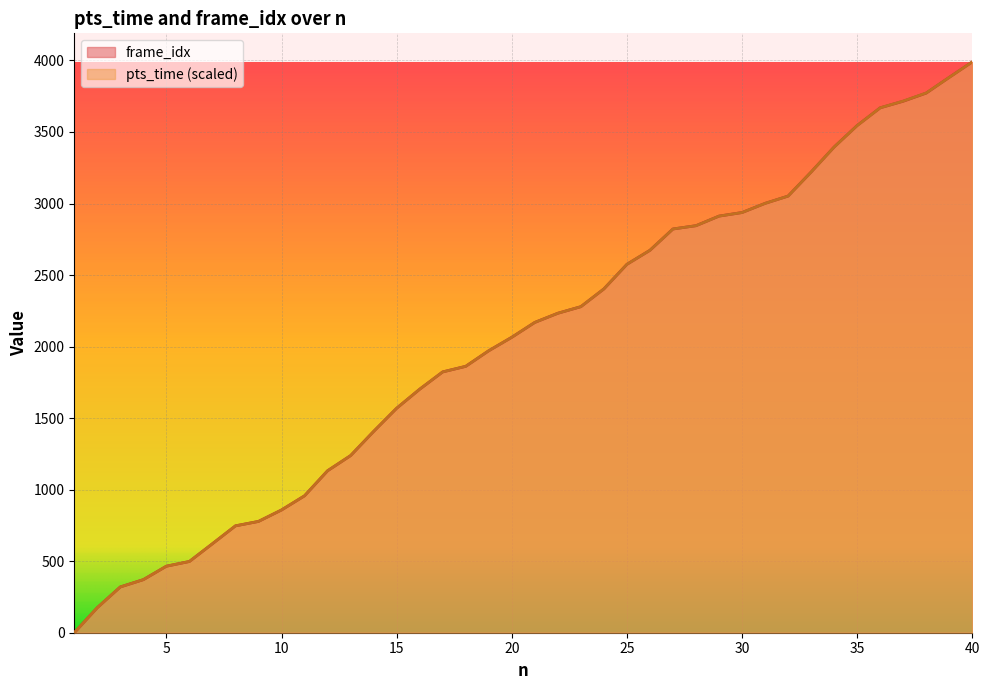

Reading right to left, list all the values displayed in this chart.

pts_time: 40=3990.0	39=3882.0	38=3773.0	37=3716.0	36=3669.0	35=3545.0	34=3395.0	33=3220.0	32=3052.0	31=3001.0	30=2937.0	29=2912.0	28=2845.0	27=2822.0	26=2673.0	25=2575.0	24=2403.0	23=2279.0	22=2233.0	21=2169.0	20=2065.0	19=1971.0	18=1862.0	17=1823.0	16=1702.0	15=1569.0	14=1407.0	13=1238.0	12=1132.0	11=957.0	10=858.0	9=778.0	8=747.0	7=622.0	6=498.0	5=465.0	4=371.0	3=320.0	2=175.0	1=0.0
frame_idx: 40=3990.0	39=3882.0	38=3772.0	37=3715.0	36=3669.0	35=3545.0	34=3395.0	33=3220.0	32=3052.0	31=3001.0	30=2937.0	29=2912.0	28=2845.0	27=2822.0	26=2673.0	25=2575.0	24=2403.0	23=2279.0	22=2233.0	21=2169.0	20=2065.0	19=1971.0	18=1862.0	17=1823.0	16=1702.0	15=1569.0	14=1407.0	13=1238.0	12=1132.0	11=957.0	10=858.0	9=778.0	8=747.0	7=622.0	6=498.0	5=465.0	4=371.0	3=320.0	2=175.0	1=0.0